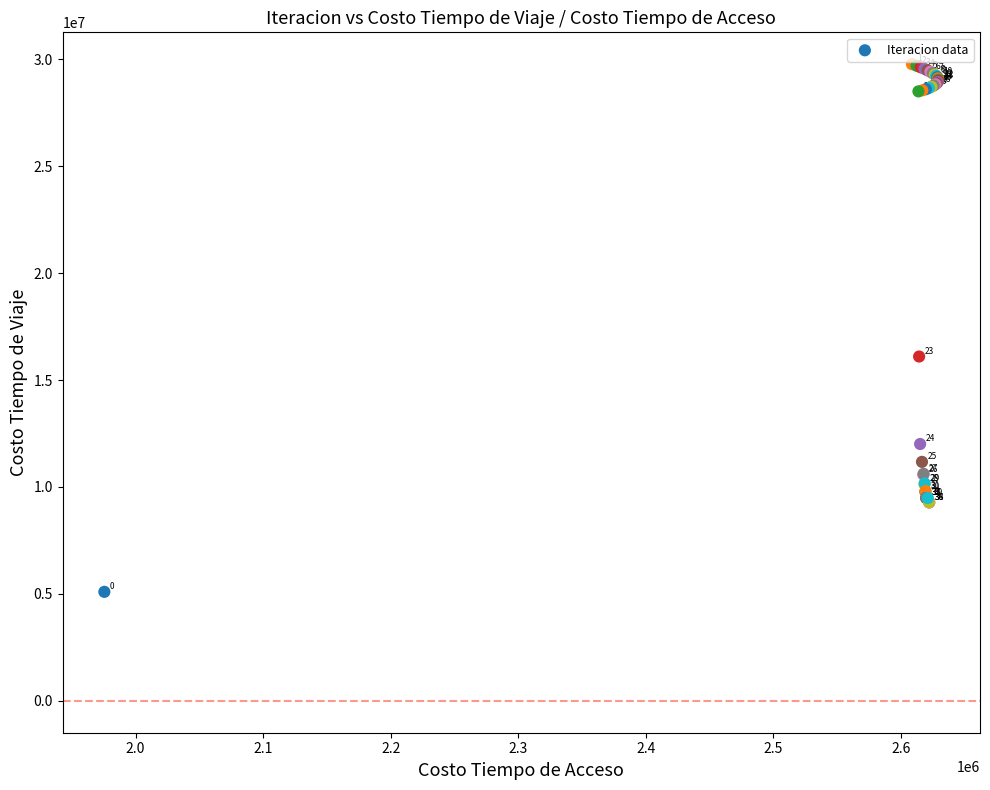

What Y value in the scatter plot is closest to 17433593?

16100409.2